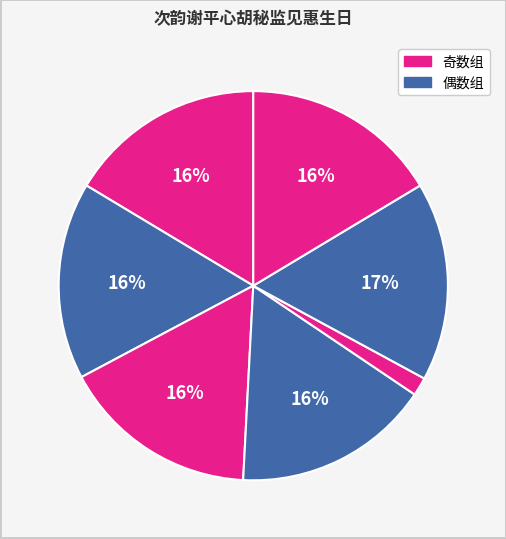

How many segments does this pie chart have?

7